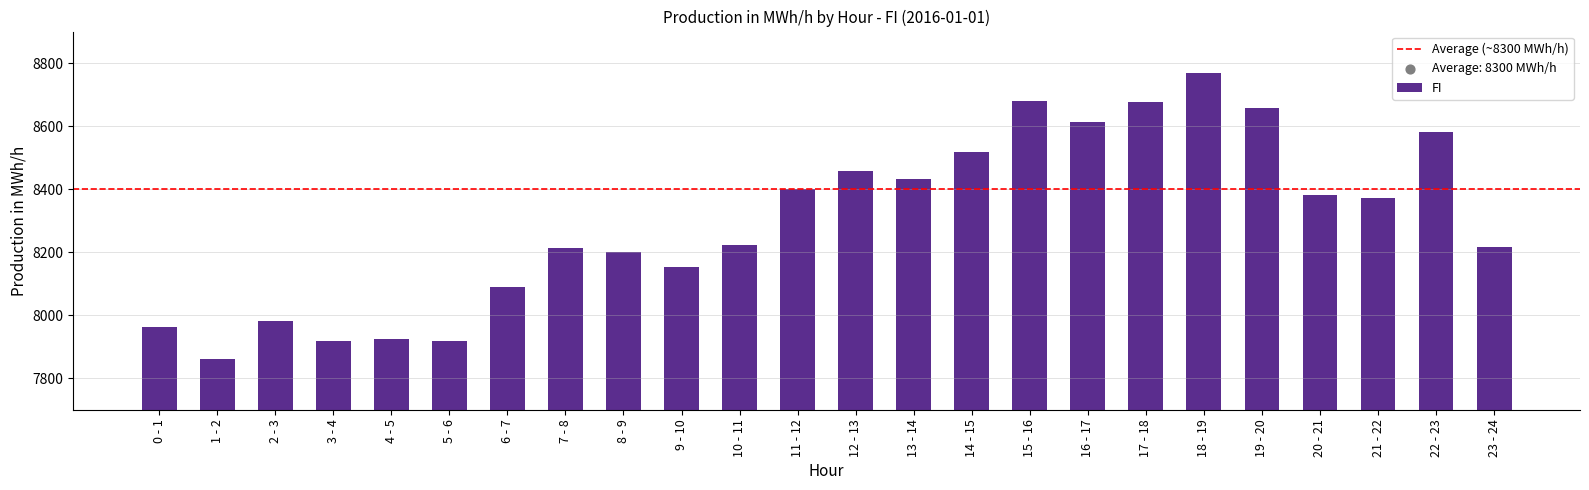

What is the change in value from 16 - 17 to 18 - 19?

+155